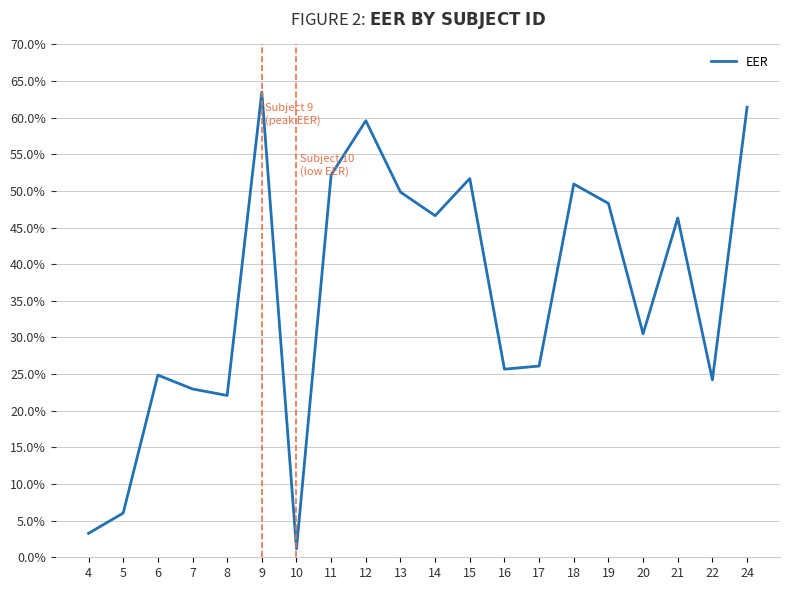

What is the average value?

0.4